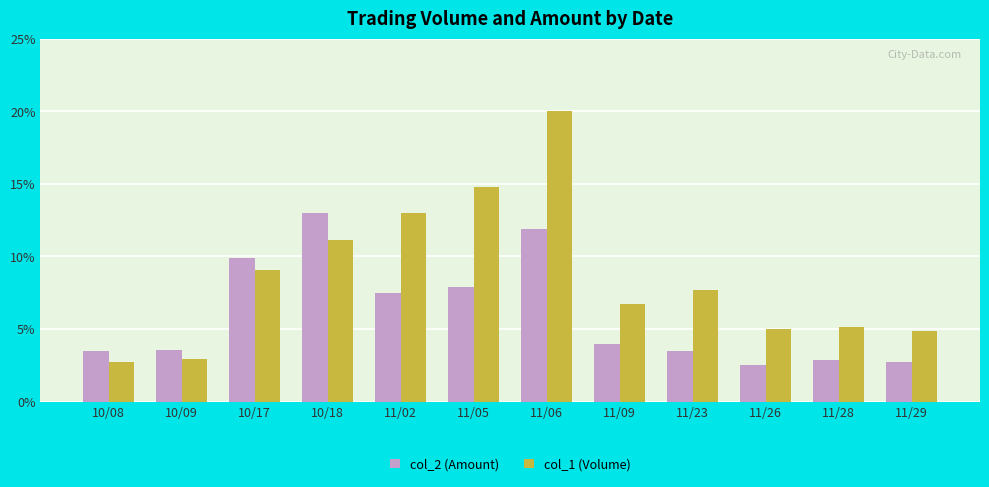

Which series has the largest range (max minus min)?

col_1 (Volume)